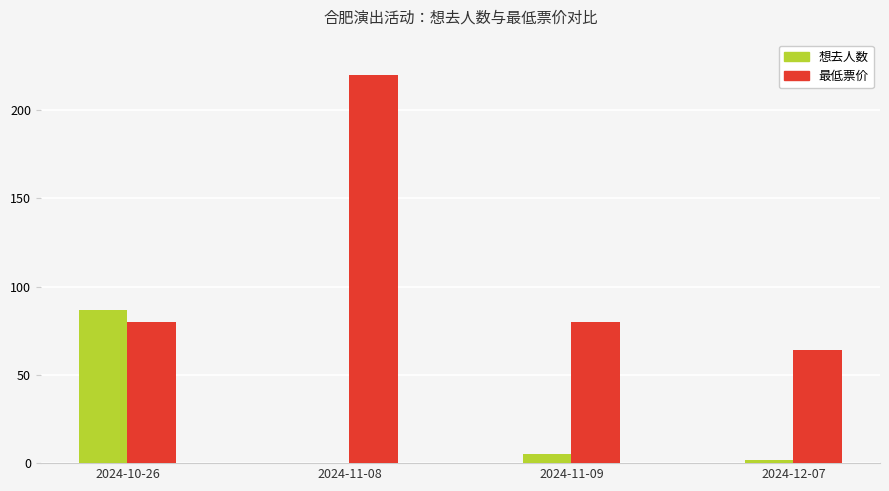

Which series changed the most between 2024-10-26 and 2024-11-09?

想去人数